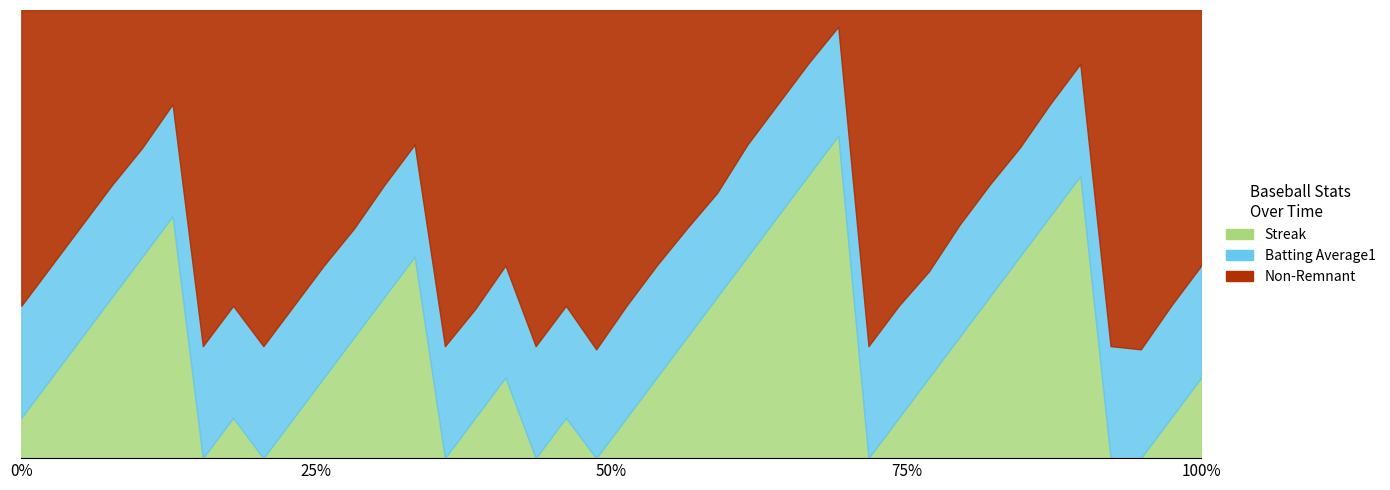

Which series changed the most between 2010-07-29 and 2010-08-16?

Streak